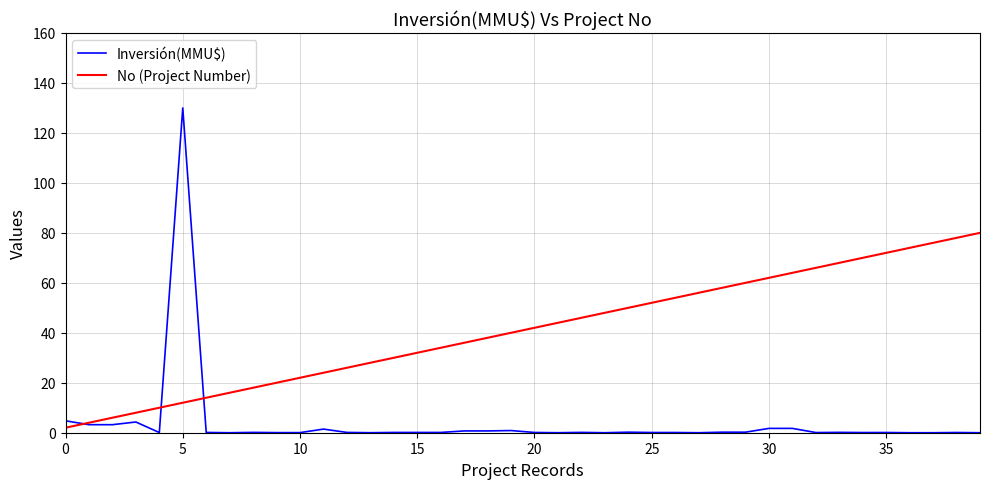

How many lines are shown in the chart?

2